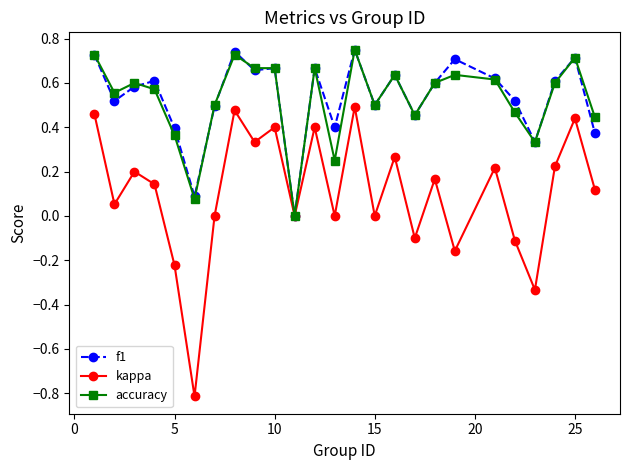

Which series has the widest spread of values?

kappa